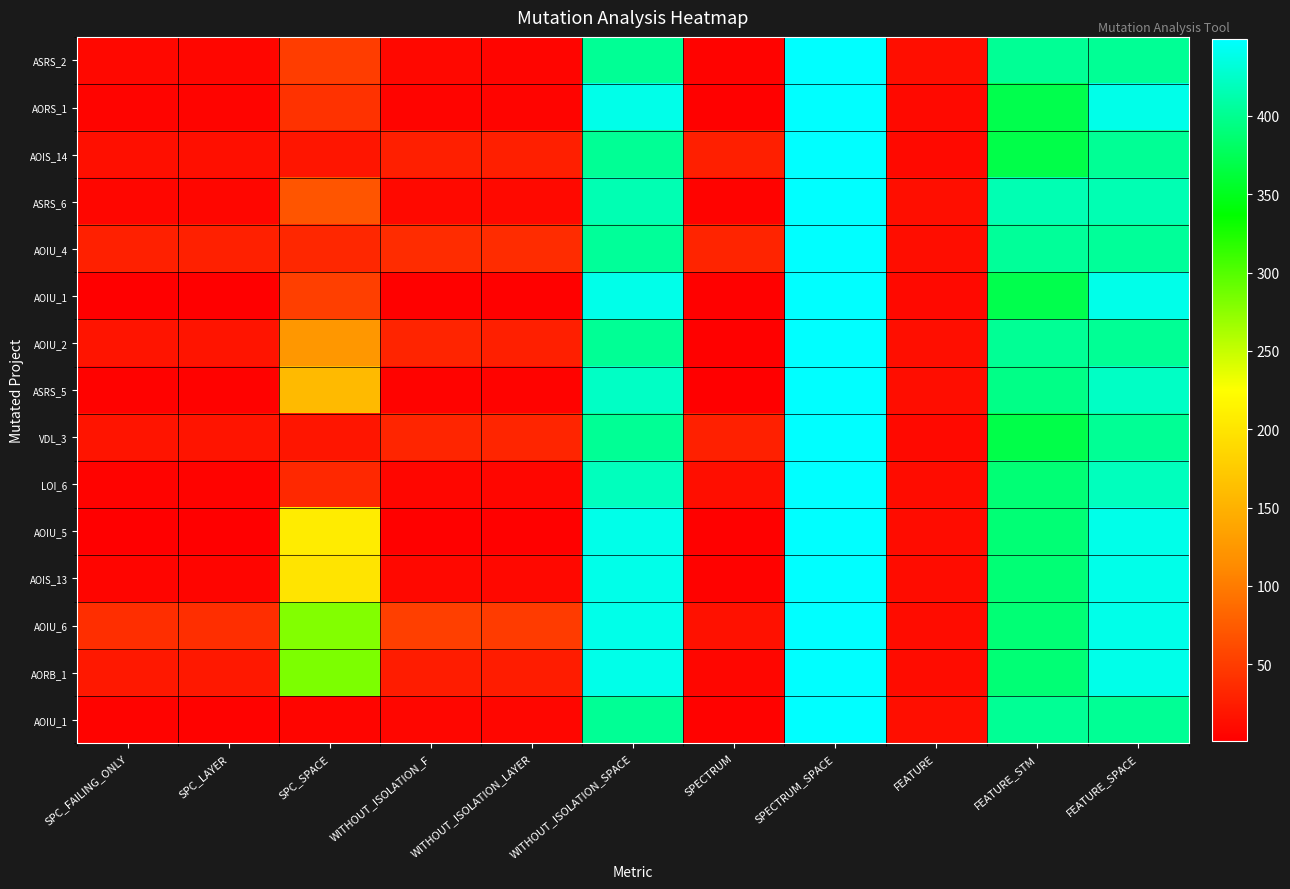

At how many categories does at least one series exceed 244?

5